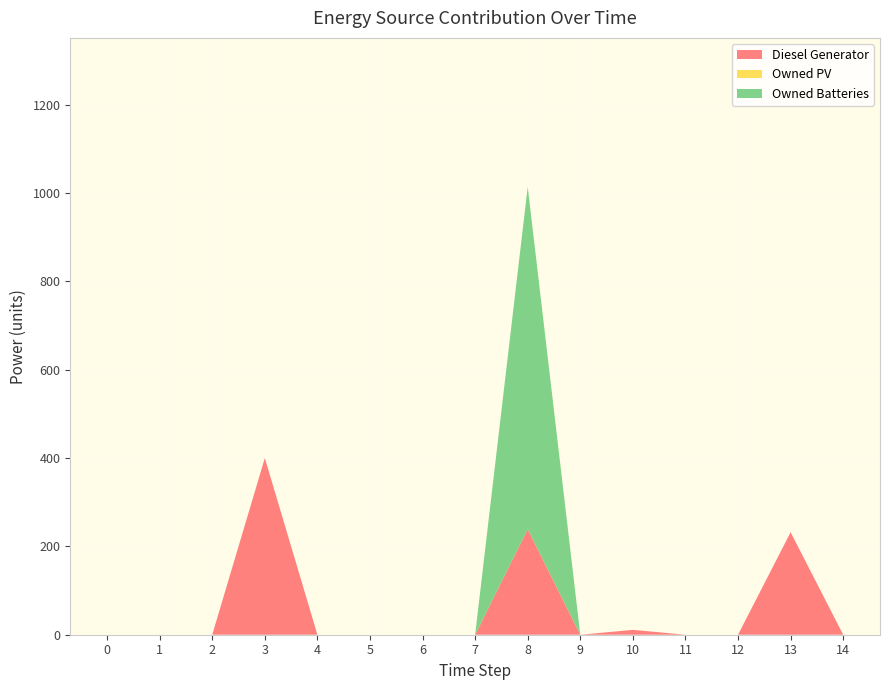

Reading left to right, list all the values displayed in this chart.

Diesel Generator: 0	0	0	400	0	0	0	0	239	0	11	0	0	232	0
Owned PV: 0	0	0	0	0	0	0	0	0	0	0	0	0	0	0
Owned Batteries: 0	0	0	0	0	0	0	0	775	0	0	0	0	0	0